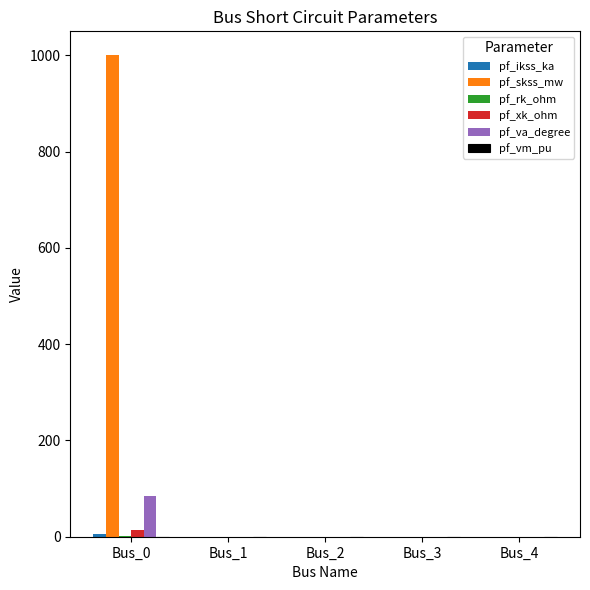

The pf_va_degree series shows 84.3 at Bus_0. True or false?

True